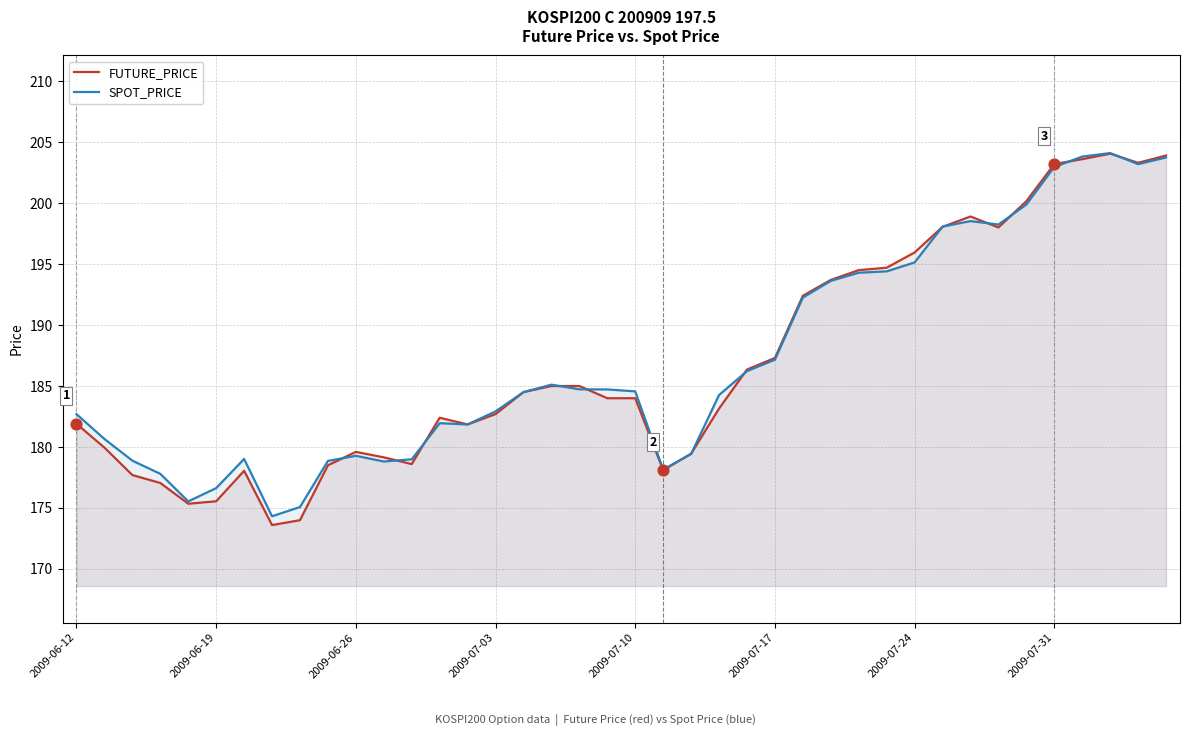

Which series has the widest spread of Y values?

FUTURE_PRICE